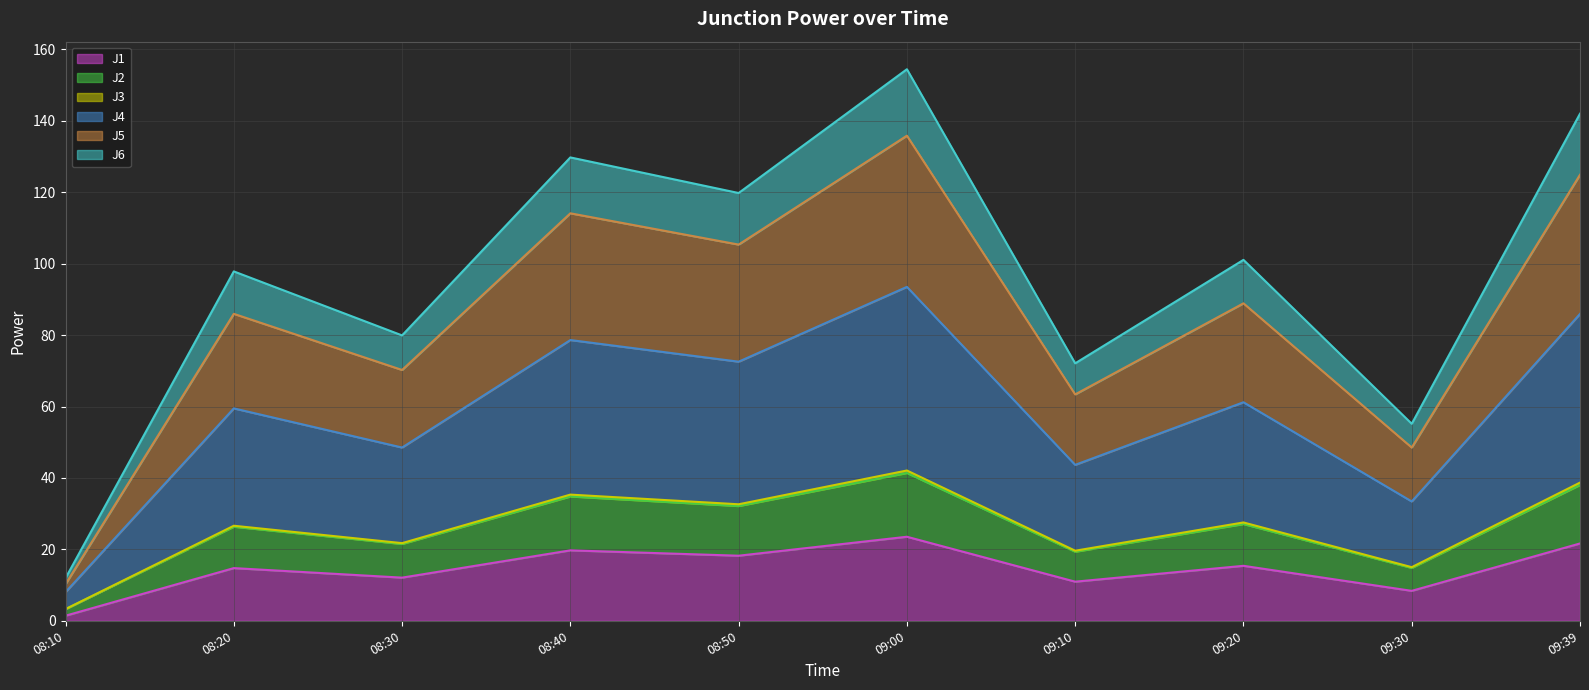

Which category has the lowest value in the J4 series?

08:10